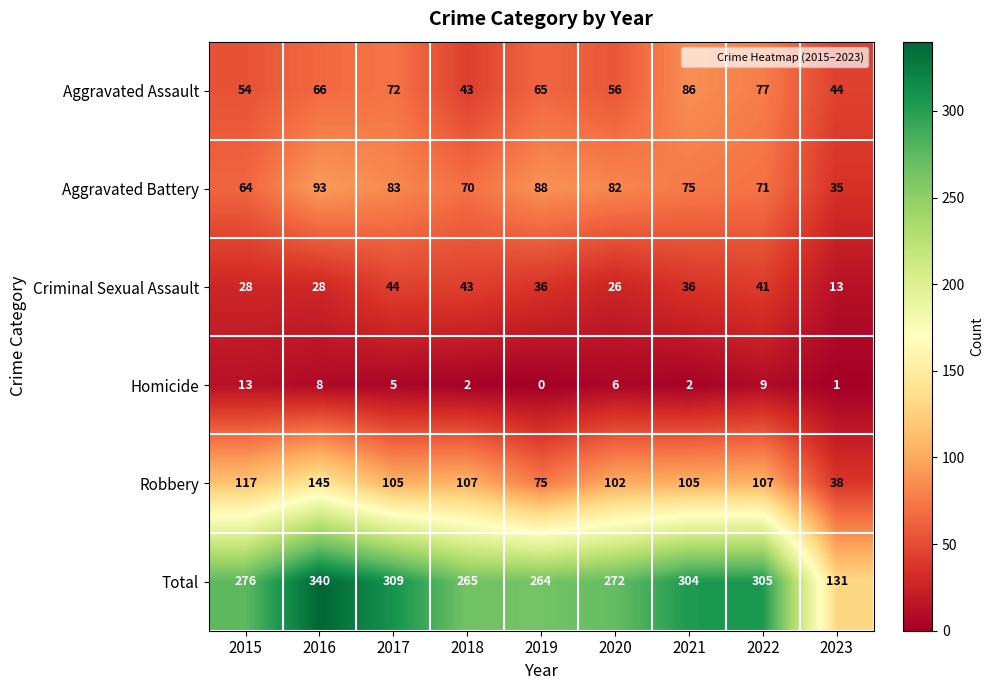

Which series has the widest spread of values?

Total